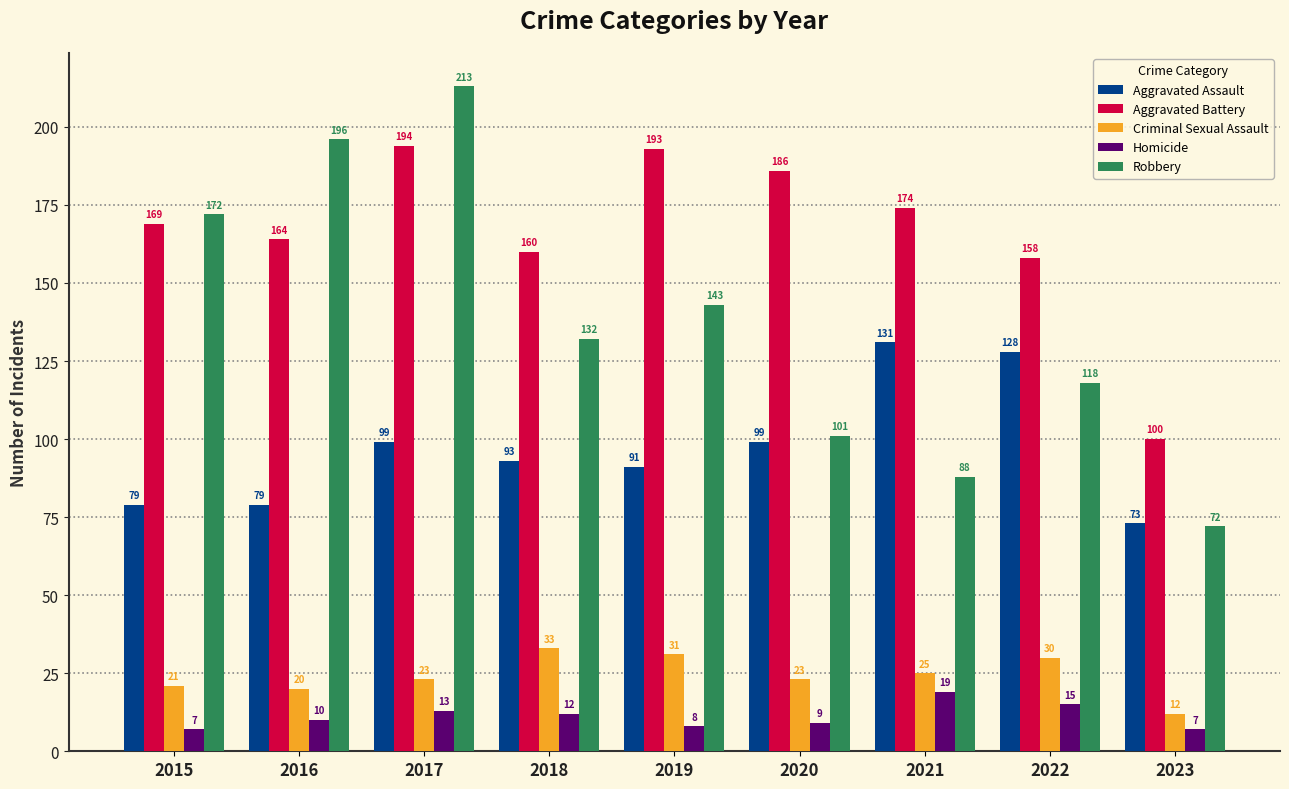

At 2023, list the series in order from smallest to largest.

Homicide, Criminal Sexual Assault, Robbery, Aggravated Assault, Aggravated Battery